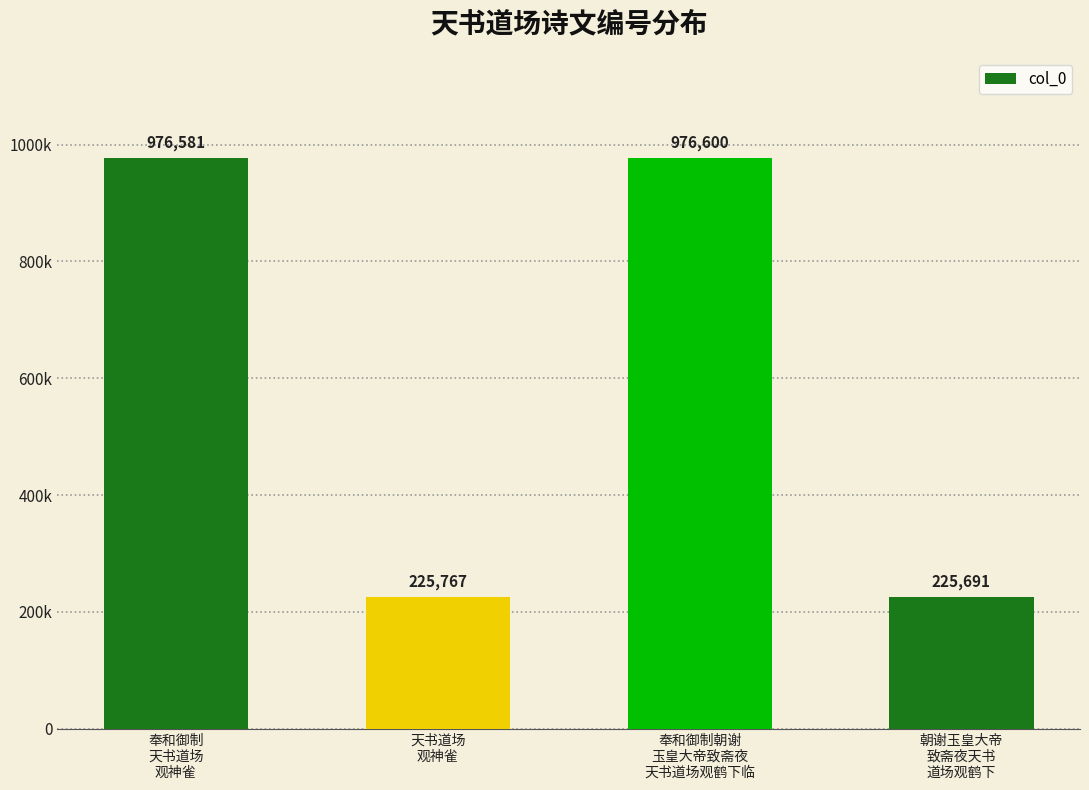

Where is the data nearest to the value 601145?

天书道场
观神雀